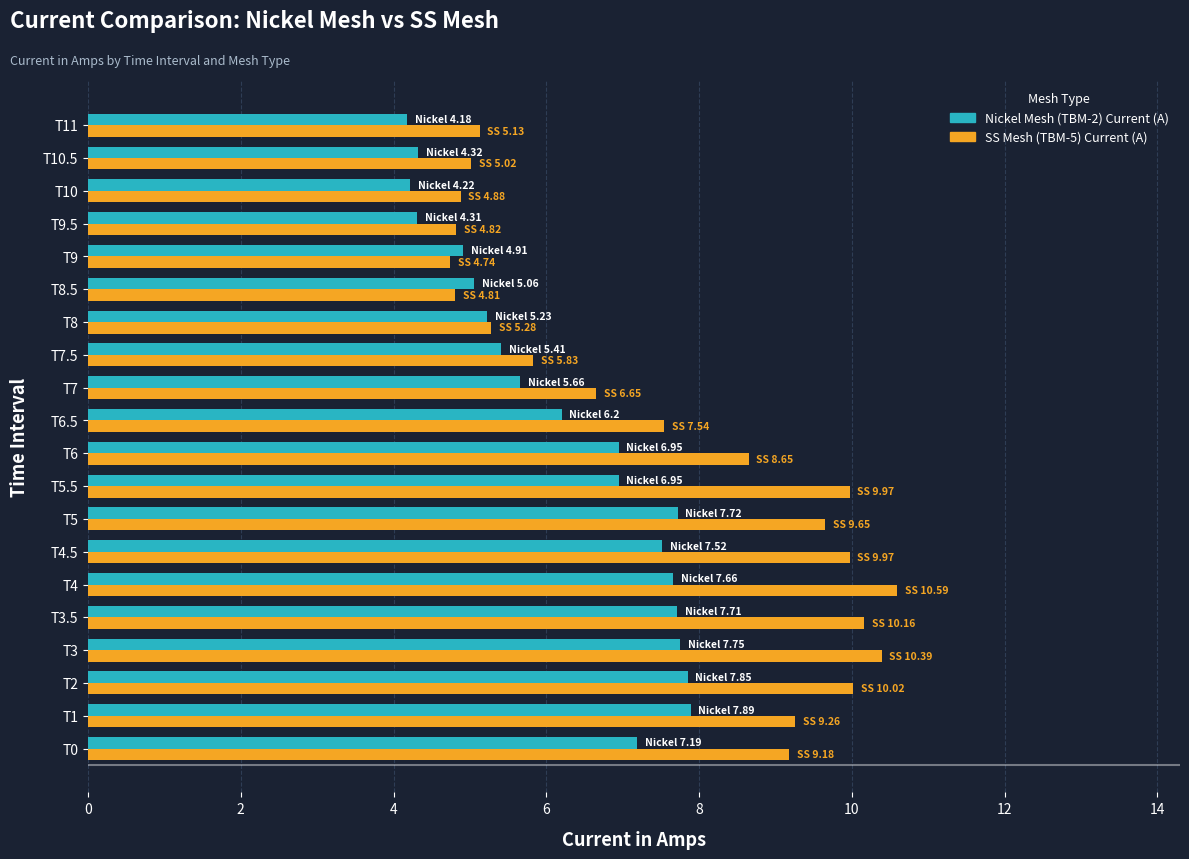

What is the smallest value displayed?

4.2